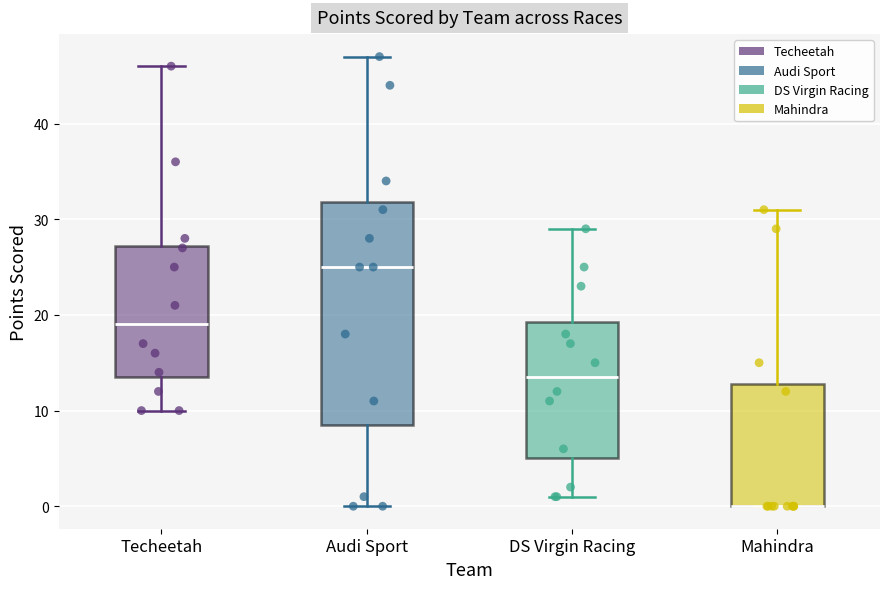

Where is the upper edge of the box for DS Virgin Racing on the y-axis? The values are not printed on the chart, so give them approximately, as read against the axis.

19